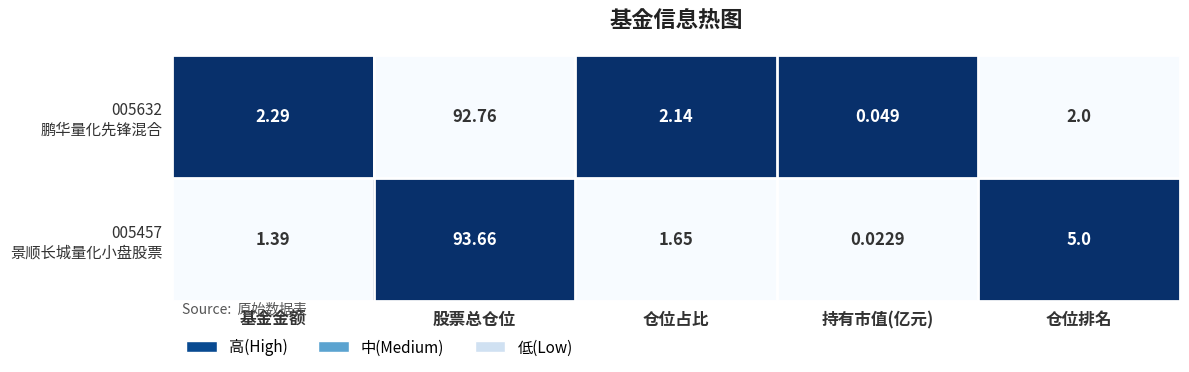

At which category does the chart reach its minimum across all series?

持有市值(亿元)